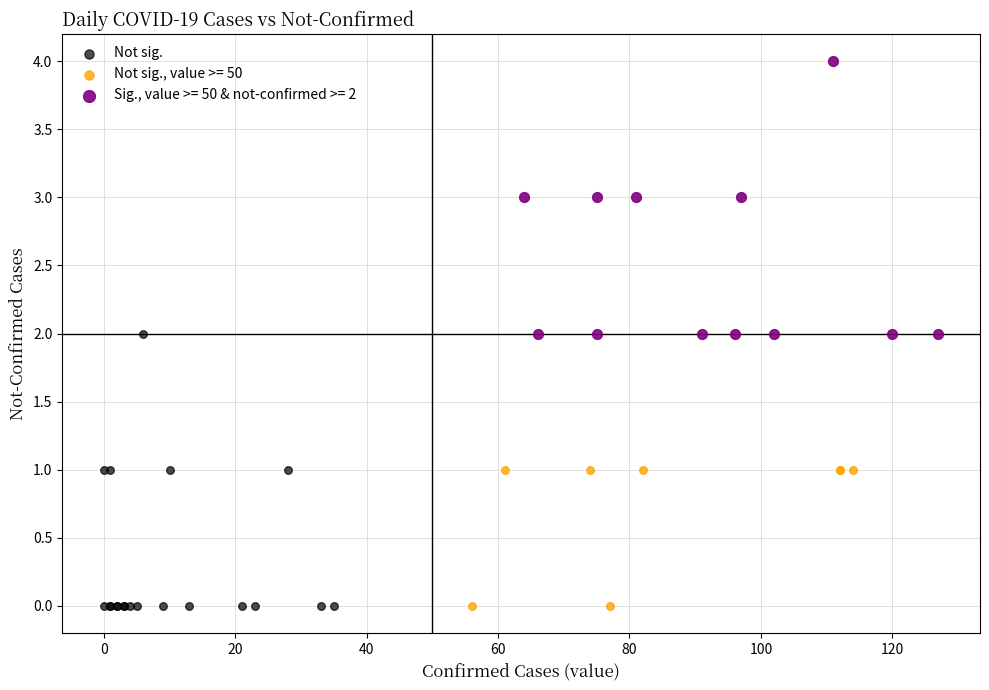

Which series reaches the maximum Y coordinate?

Sig., value >= 50 & not-confirmed >= 2